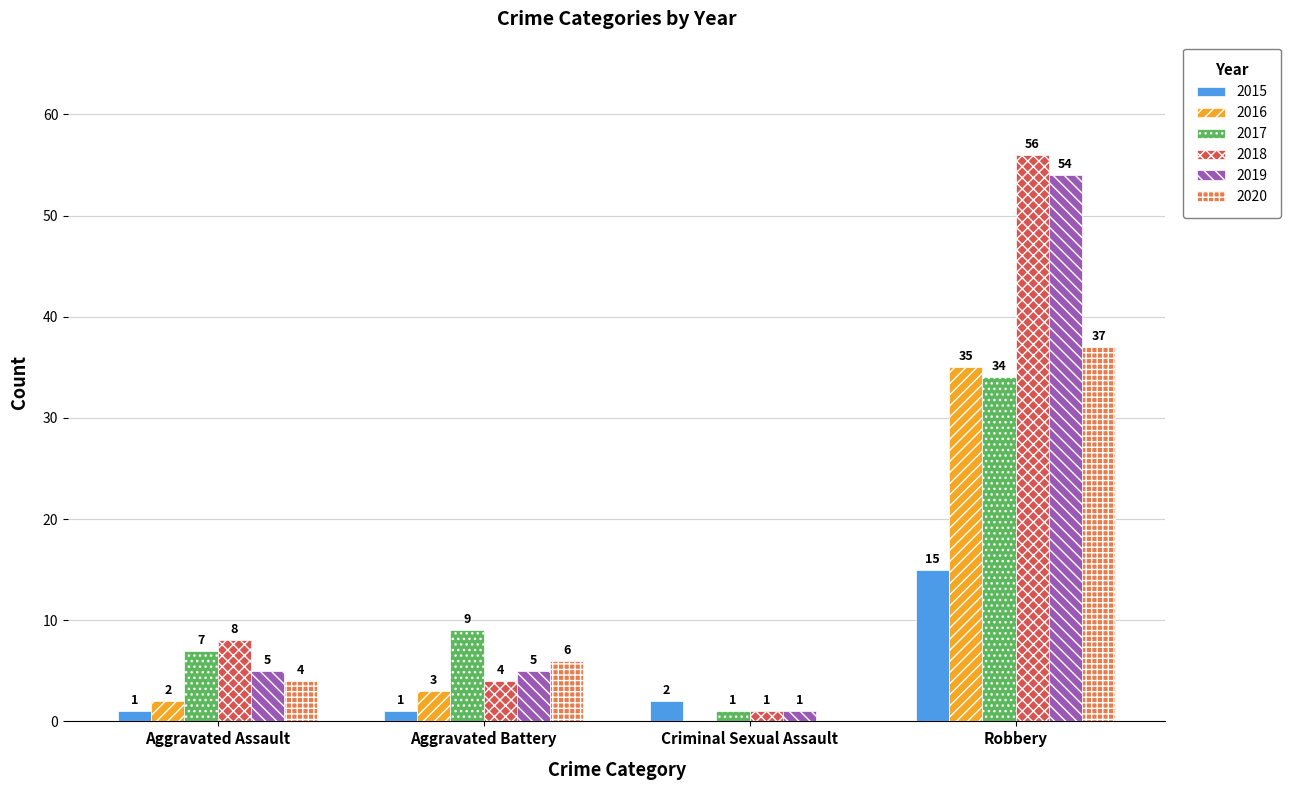

What value does the 2018 series have at Robbery?

56